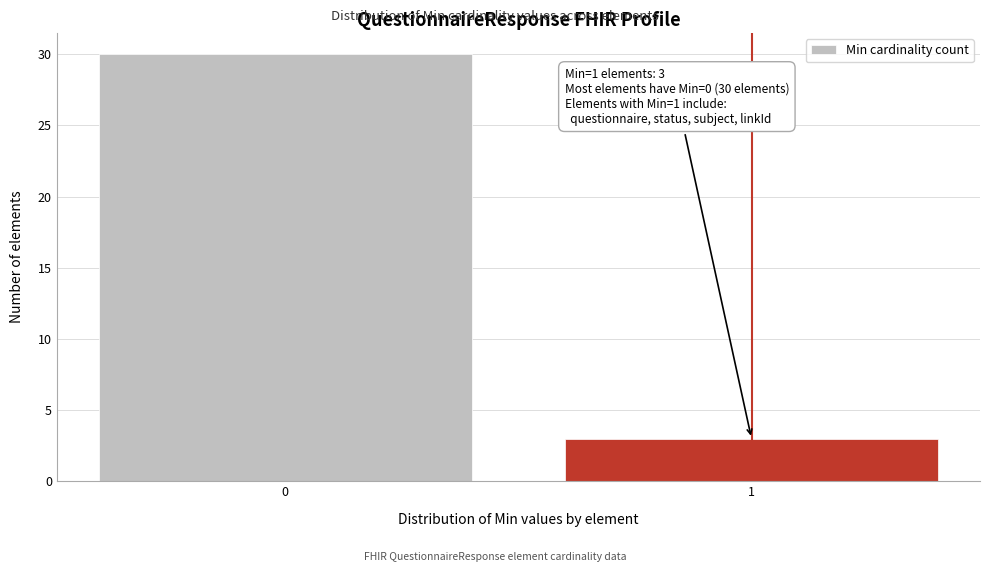

Reading left to right, list all the values displayed in this chart.

0=30	1=3